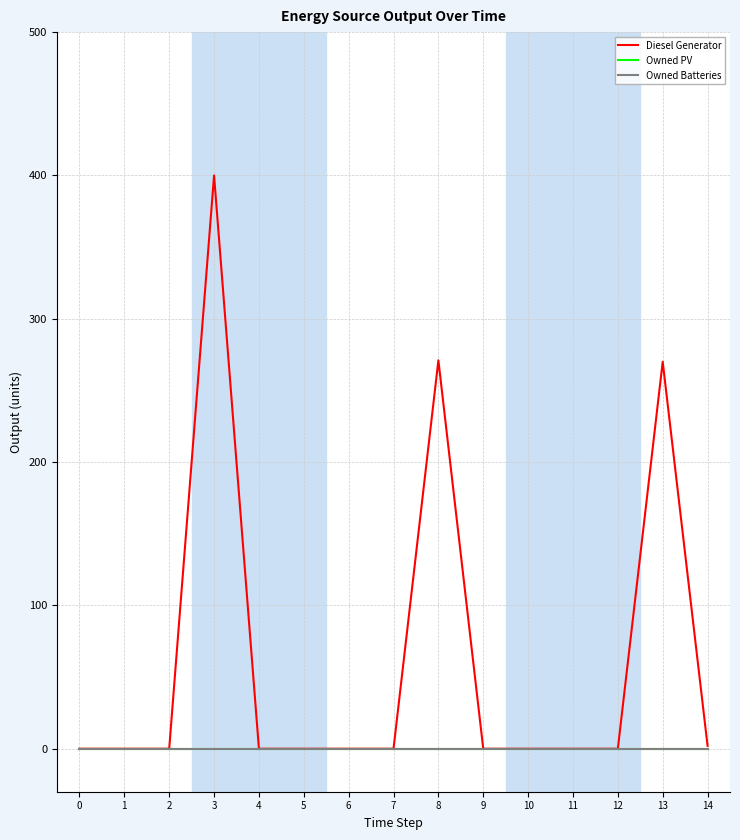

Does the chart have visible grid lines?

Yes